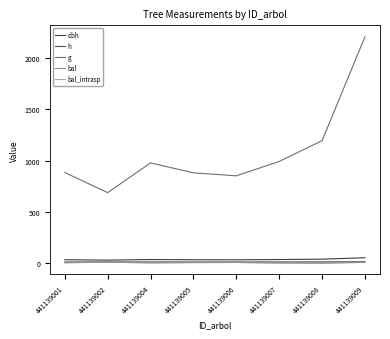

Does the chart have visible grid lines?

No